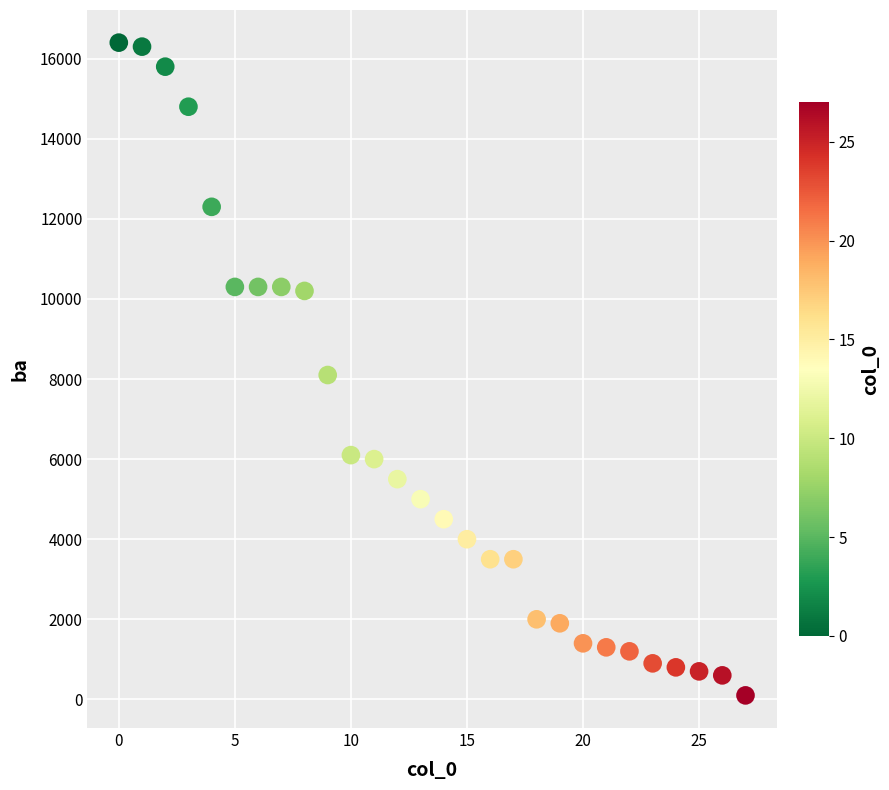

What is the range of Y values (max minus min)?

16300